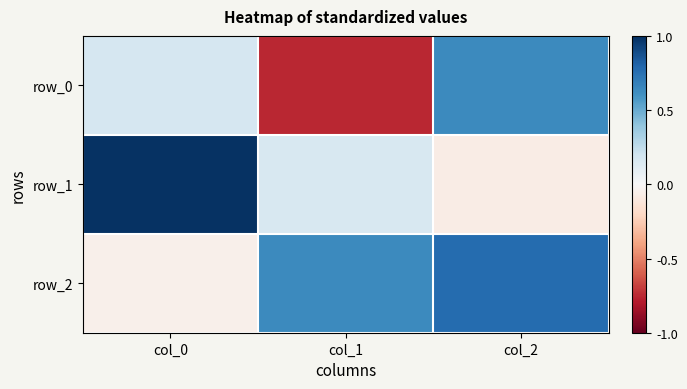

At how many categories does at least one series exceed 0?

3